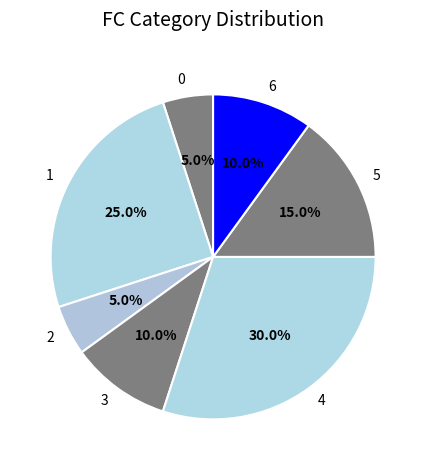

Is the sum of 4 and 0 greater than half?

No